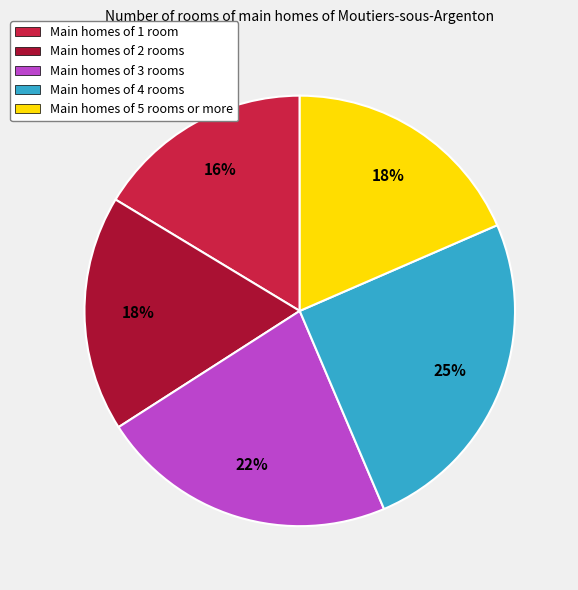

Which category has the smallest portion of the pie?

Main homes of 1 room